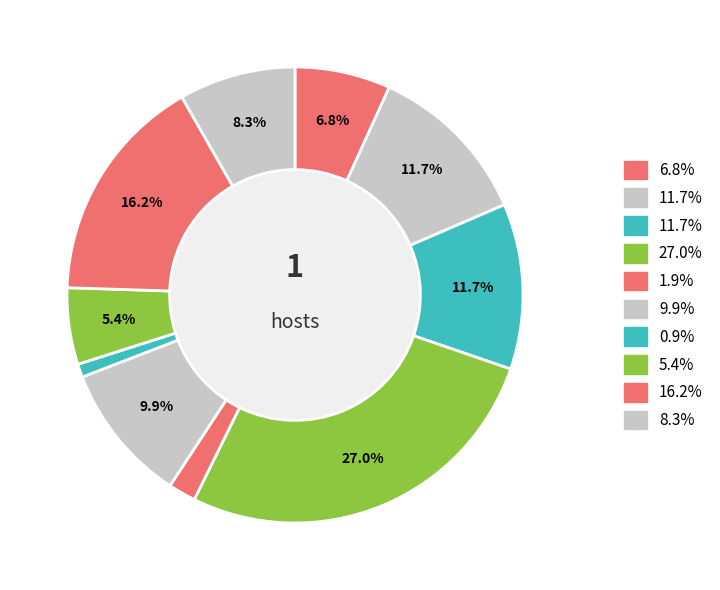

How many segments does this pie chart have?

10